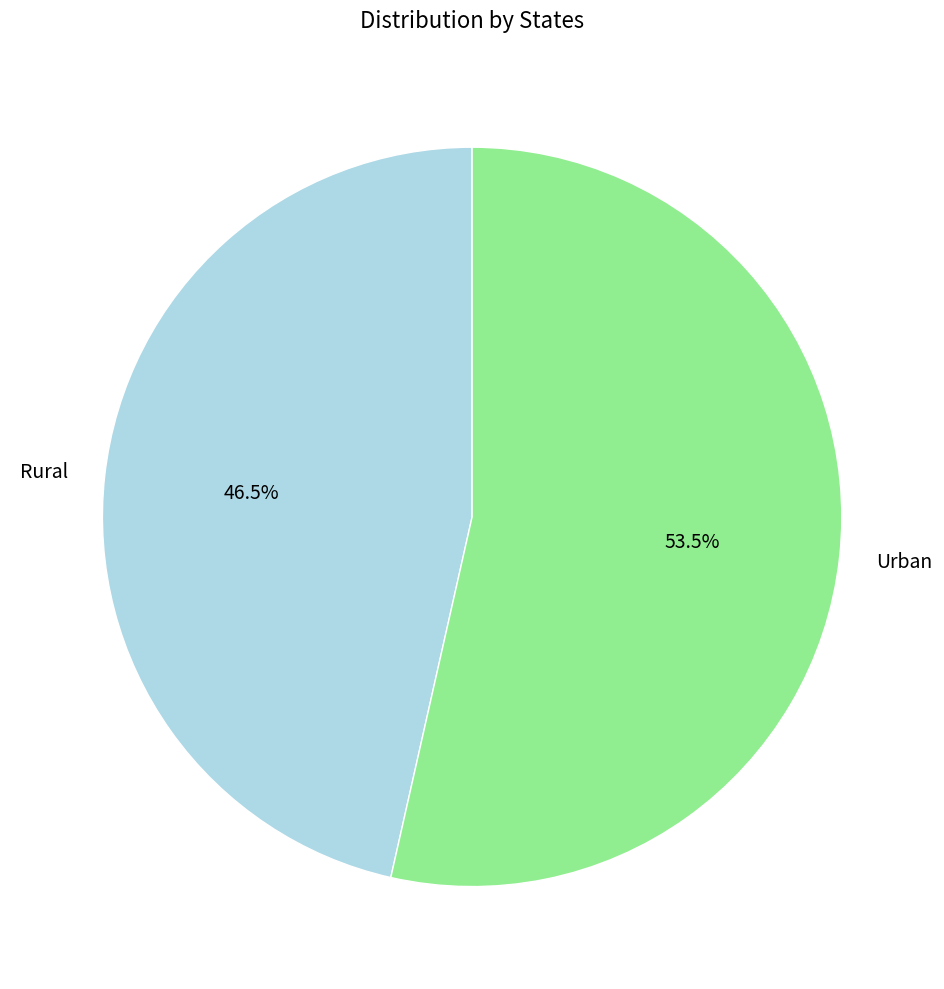

Rank the categories by value from highest to lowest.

Urban, Rural